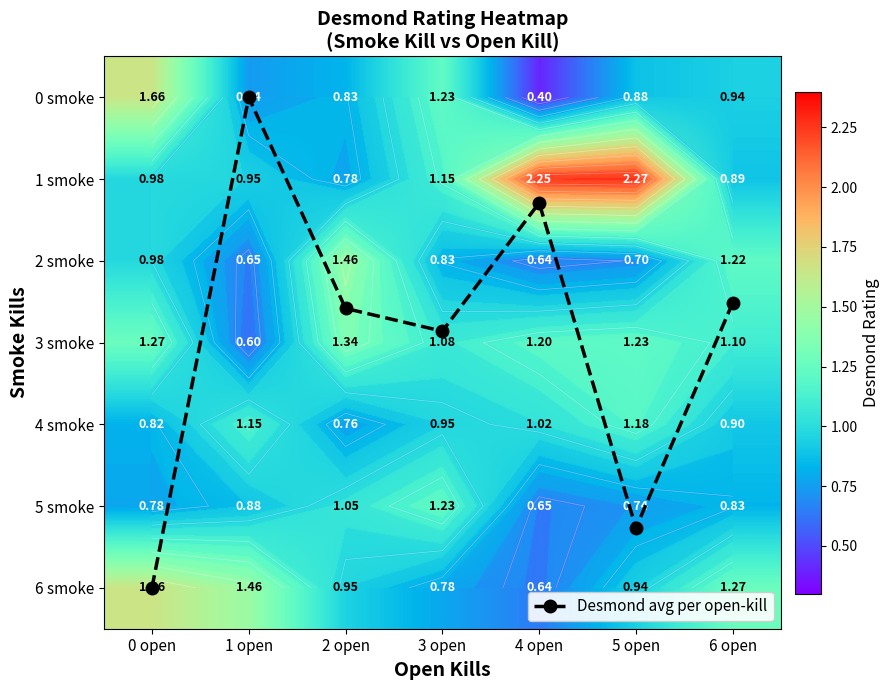

Which series has the largest range (max minus min)?

Desmond avg per open-kill